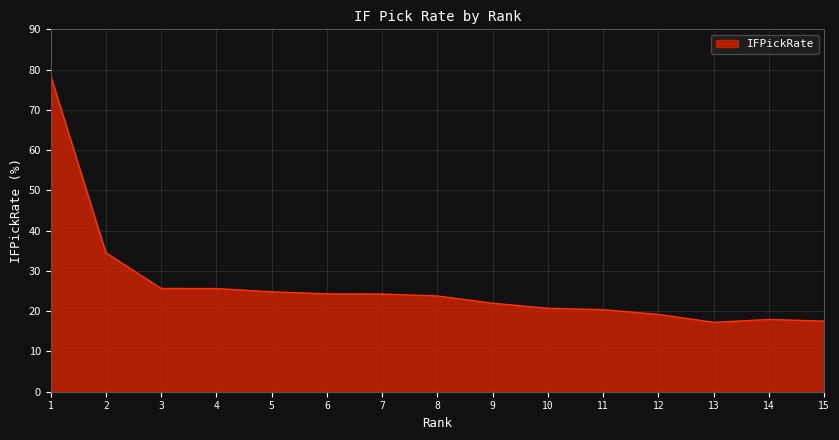

The value at 15 is 30.7. True or false?

False